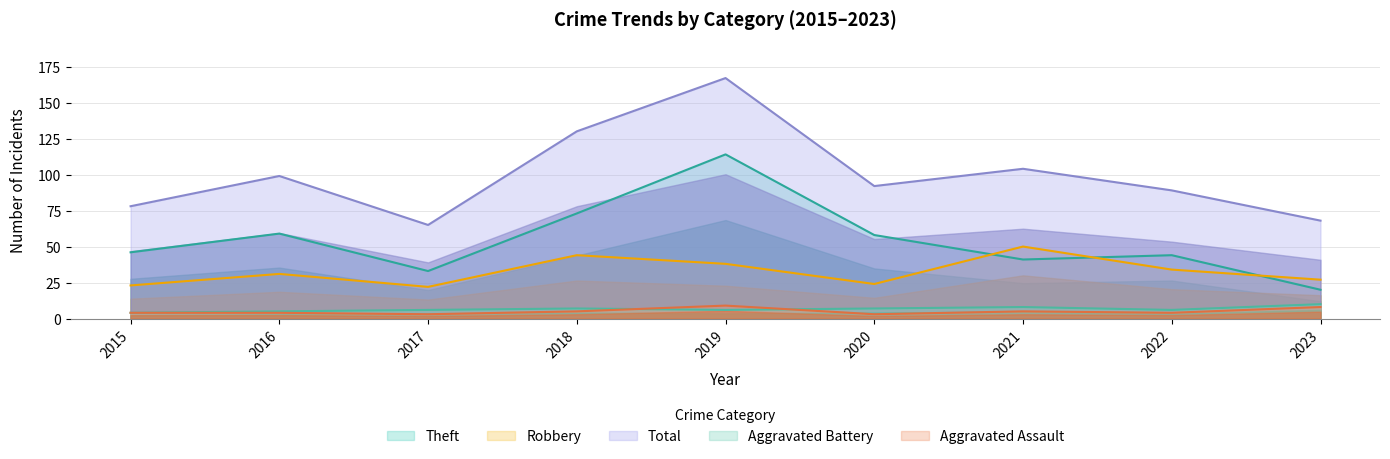

True or false: Aggravated Battery has a value of 3 at 2017.

False